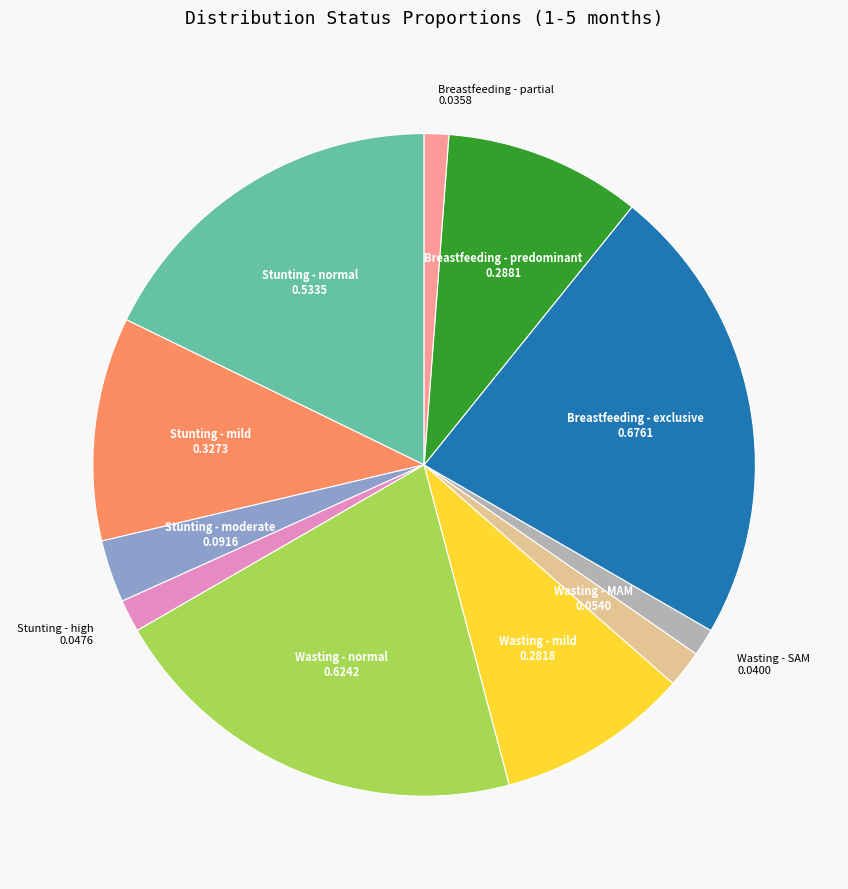

Is there a majority slice in this chart?

No